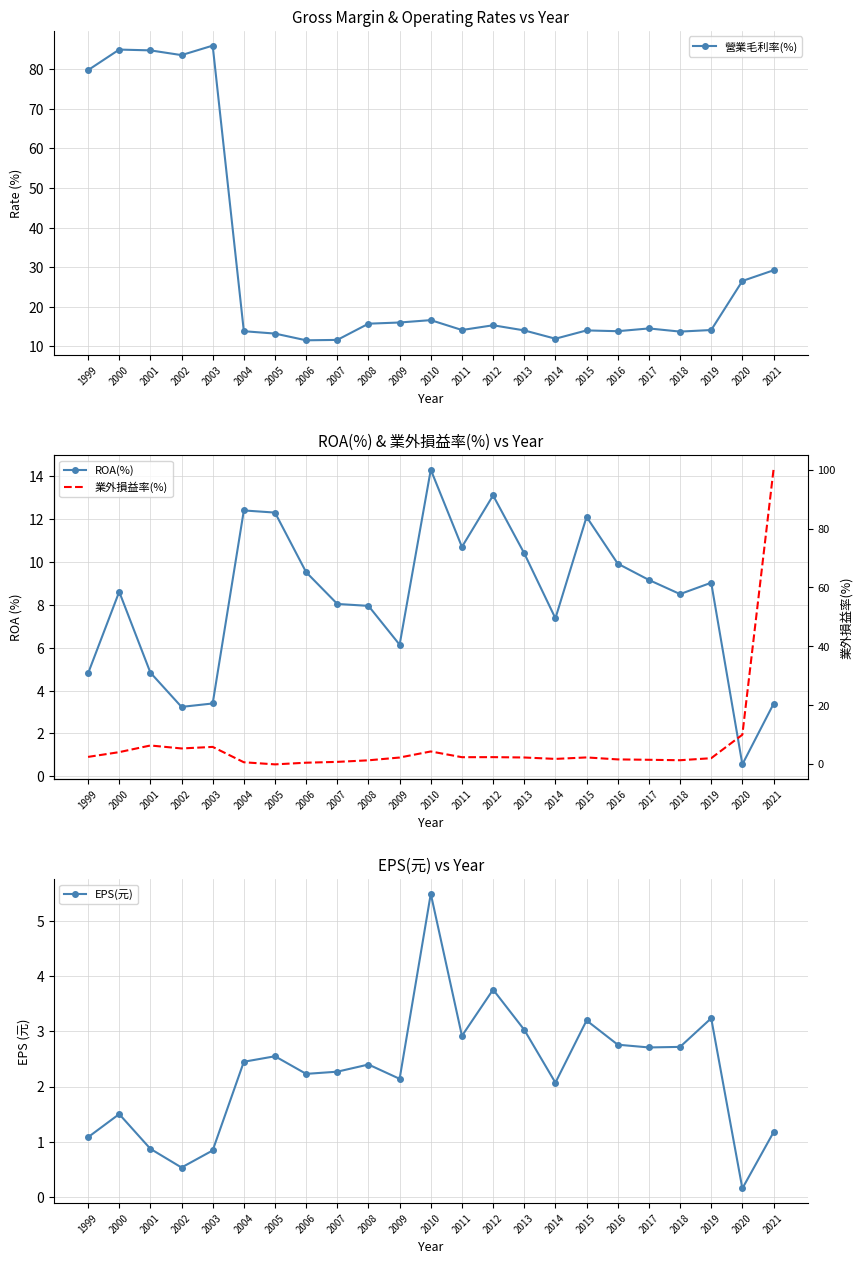

True or false: 營業毛利率(%) and ROA(%) cross at least once.

False